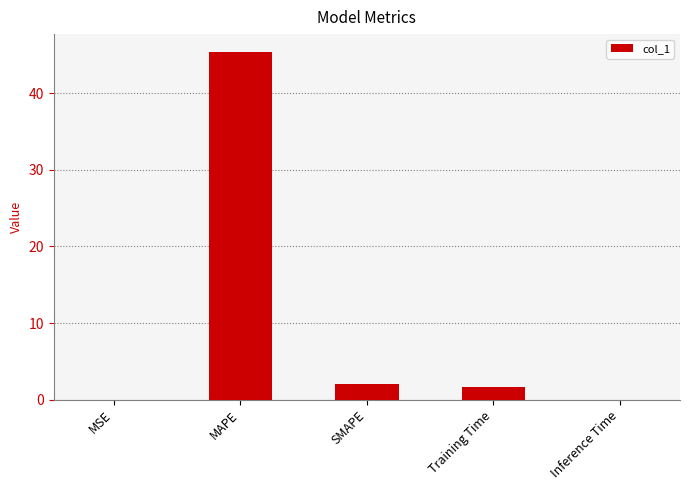

Are the bars horizontal?

No